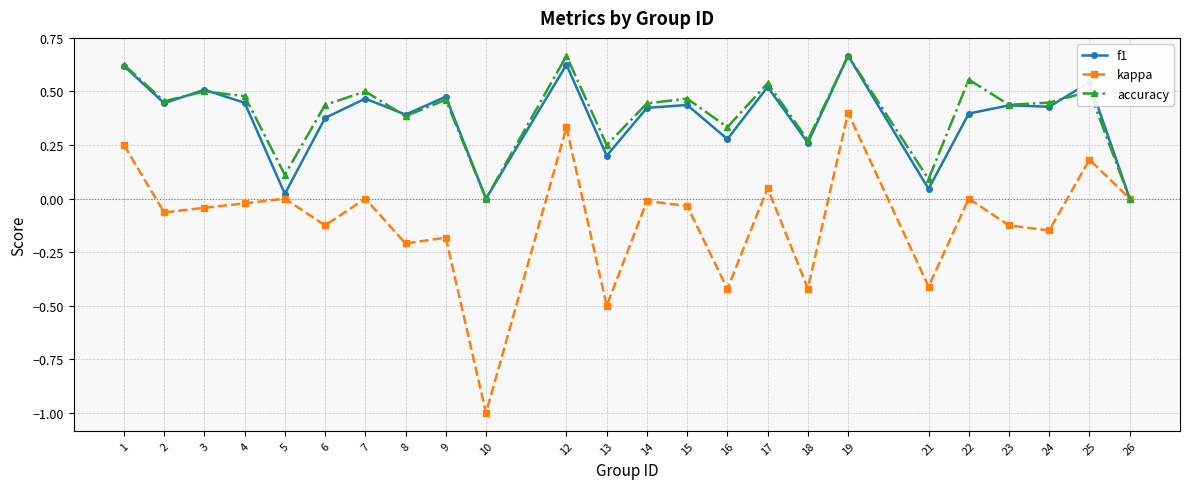

Is the value of kappa at 19 greater than the value of accuracy at 7?

No